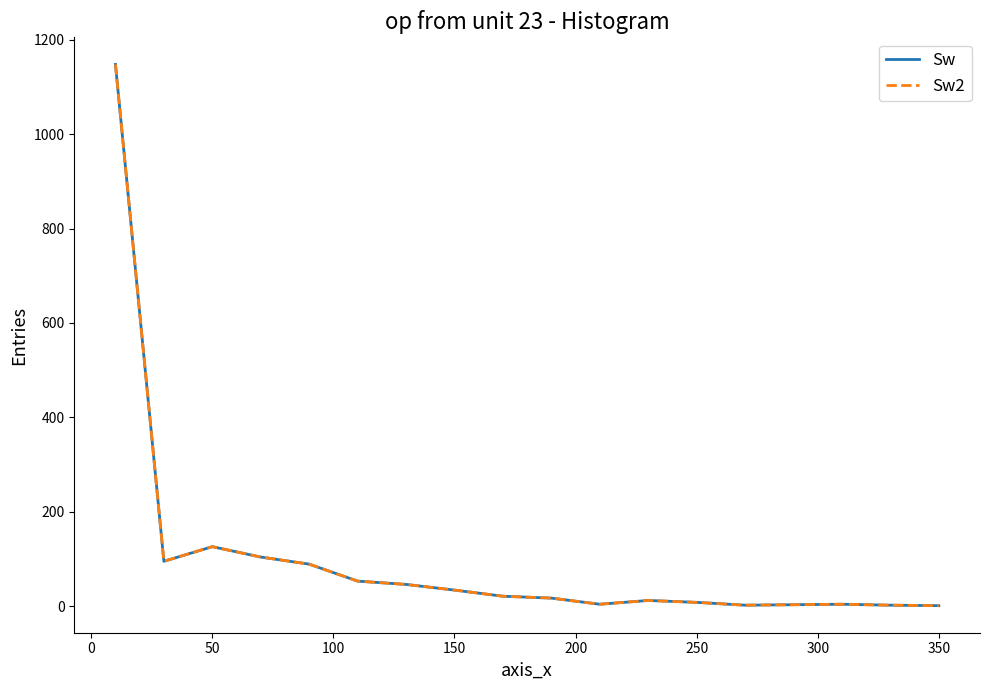

True or false: Sw and Sw2 intersect in this chart.

False